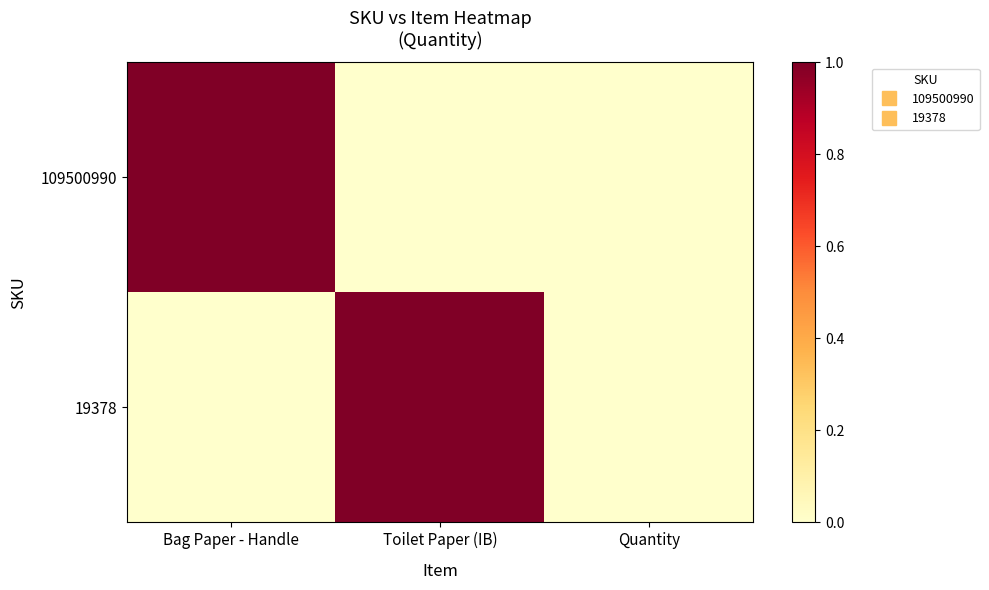

How many categories are shown in the chart?

3